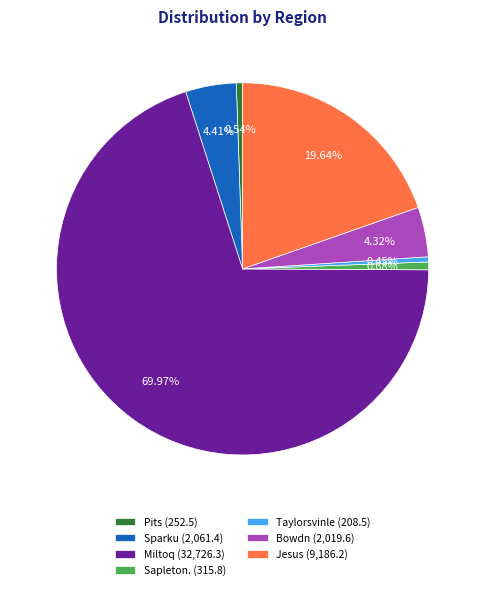

Which has a higher value, Bowdn (2,019.6) or Miltoq (32,726.3)?

Miltoq (32,726.3)